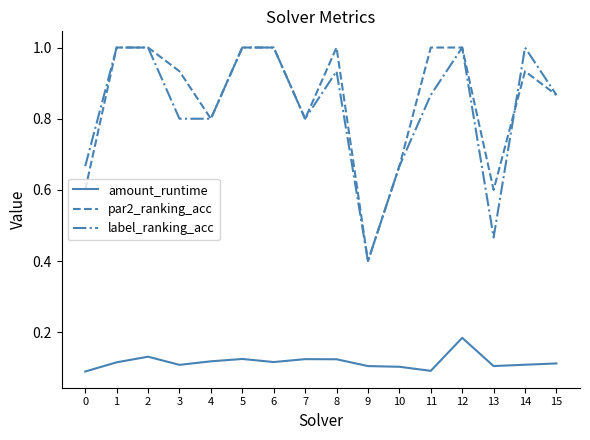

Which category has the lowest value in the label_ranking_acc series?

9